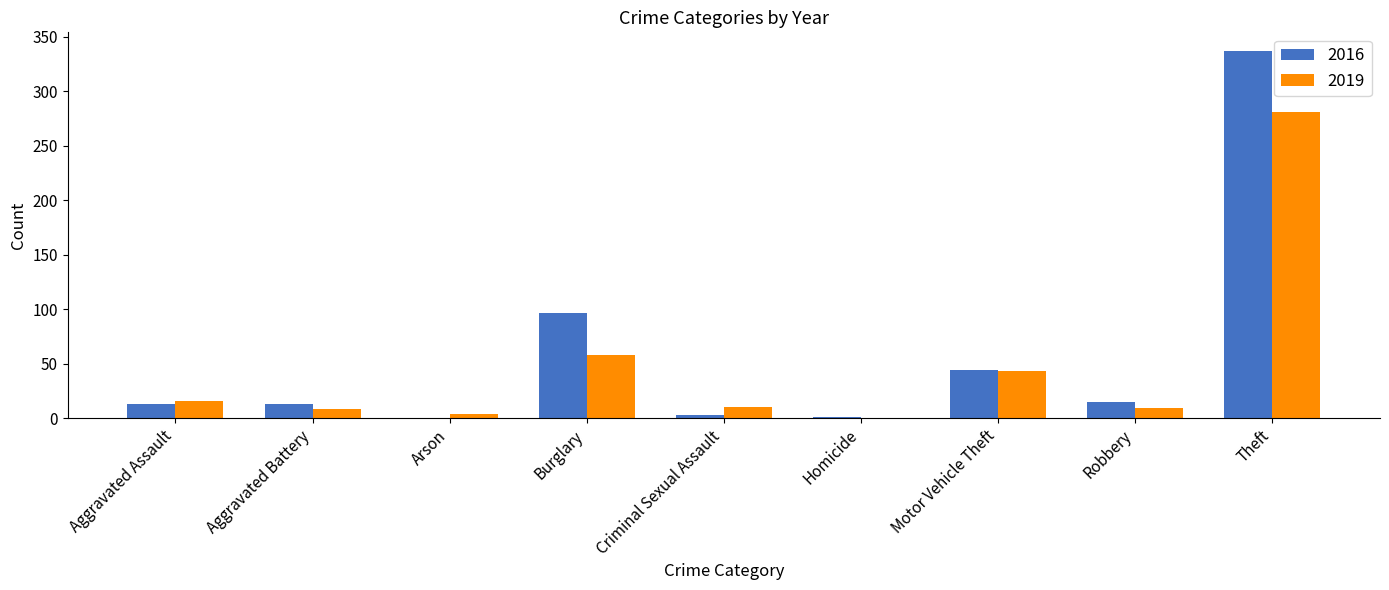

Between Motor Vehicle Theft and Robbery, which series saw the biggest shift?

2019